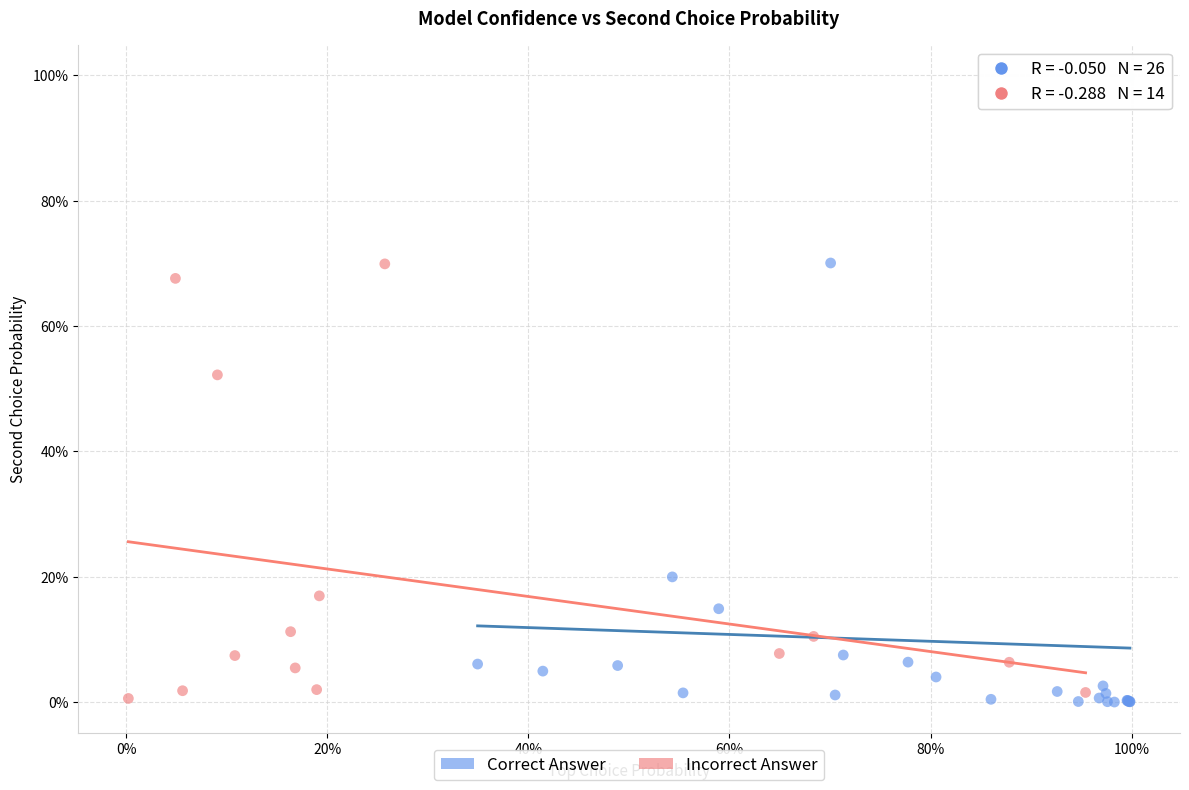

What are all the series names shown in the legend?

Correct Answer, Incorrect Answer